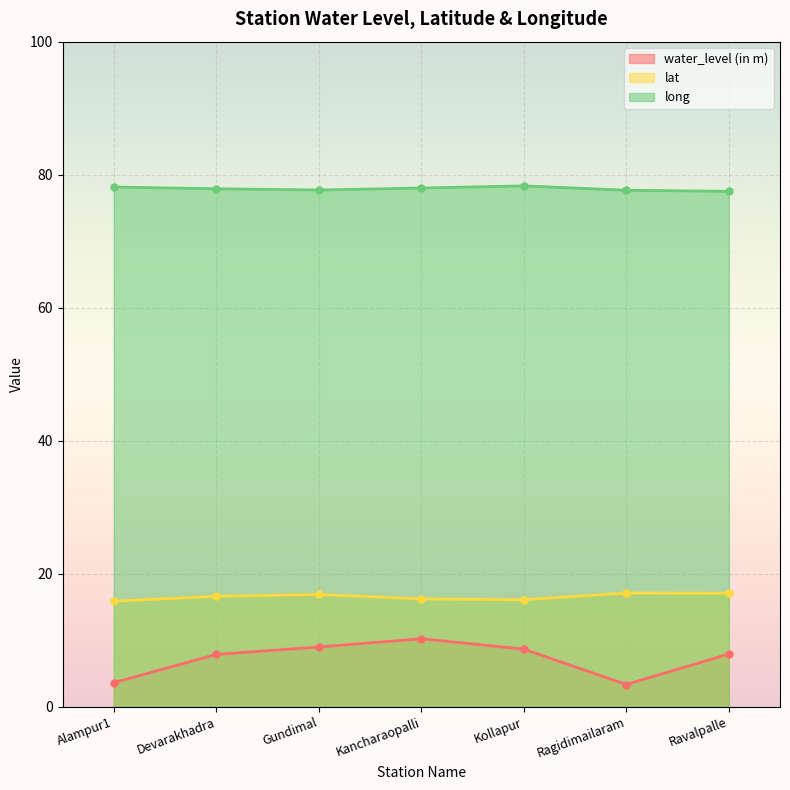

What is the difference between the second highest and second lowest values in the lat series?

1.0